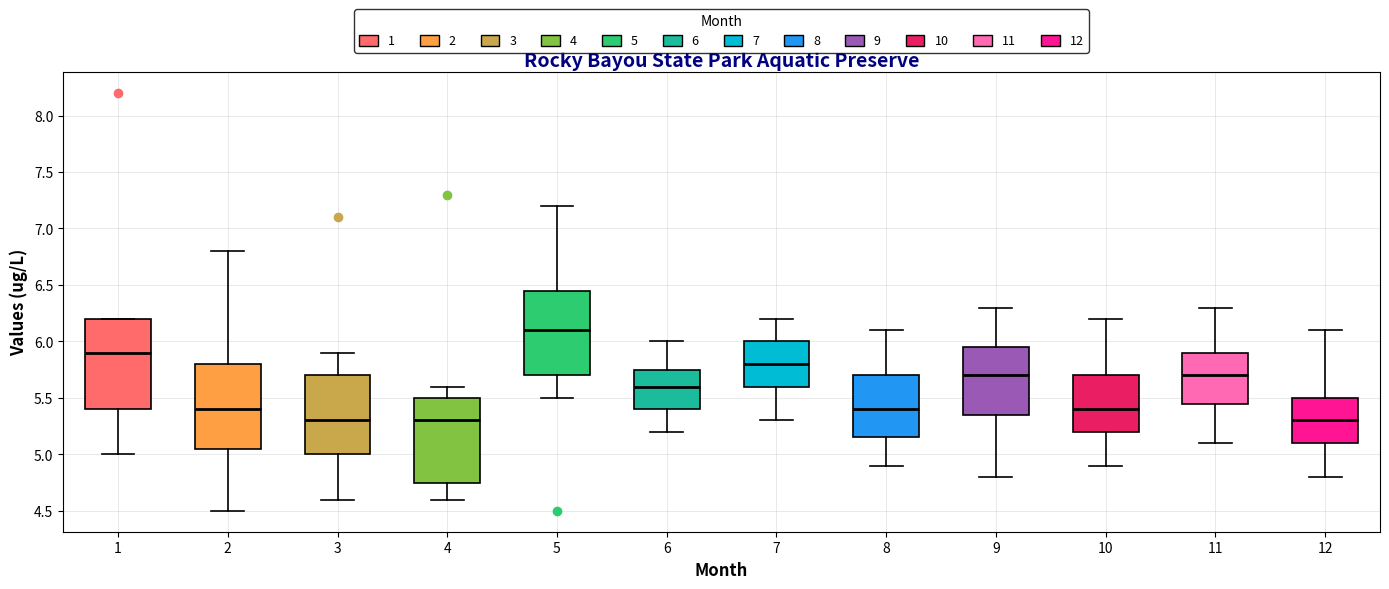

Where is the upper edge of the box at x = 6 on the y-axis? The values are not printed on the chart, so give them approximately, as read against the axis.

5.75